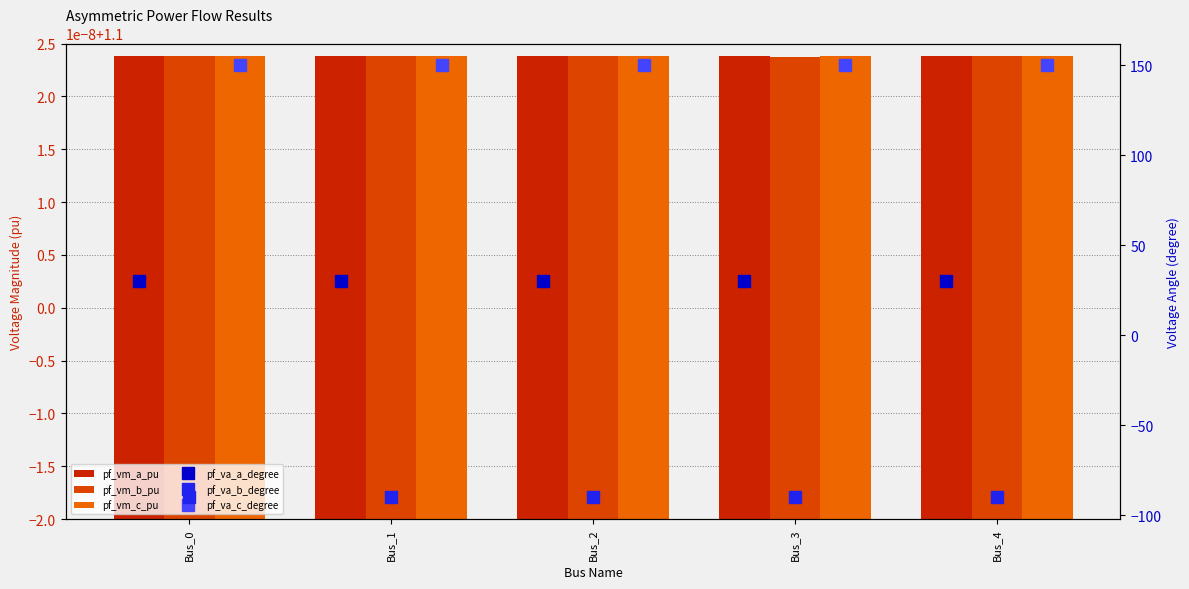

The pf_vm_b_pu series shows 1.1 at Bus_3. True or false?

True